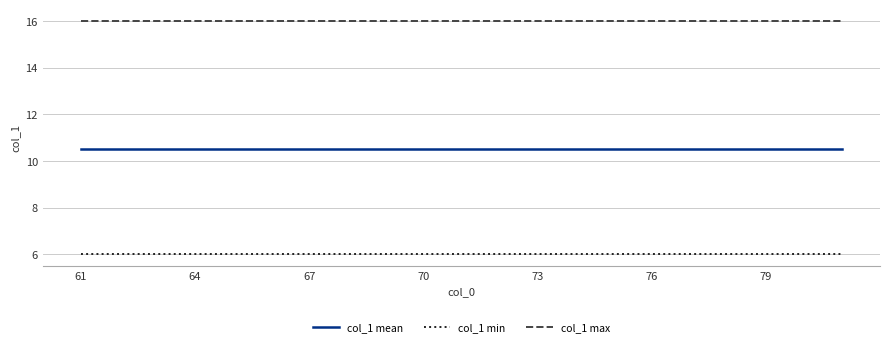

Which series has the largest total across all categories?

col_1 max